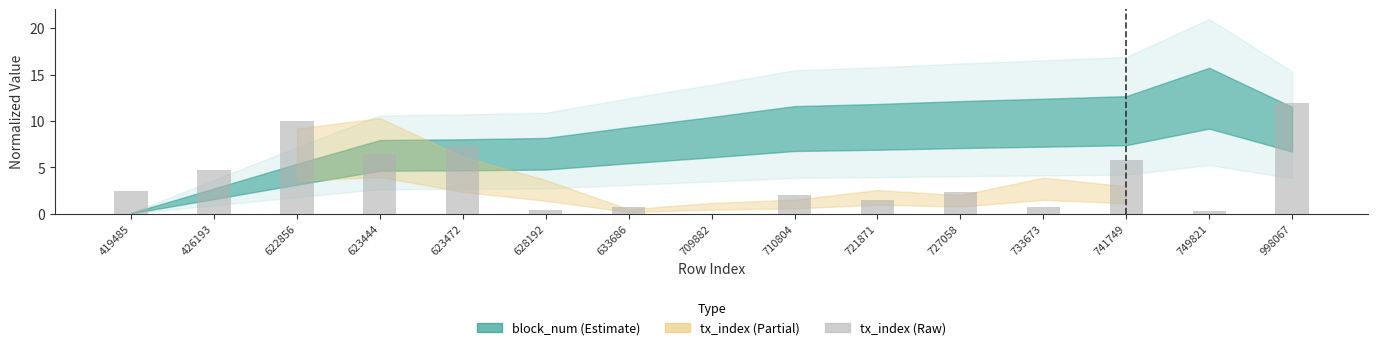

What is the maximum value shown in the chart?

12.0